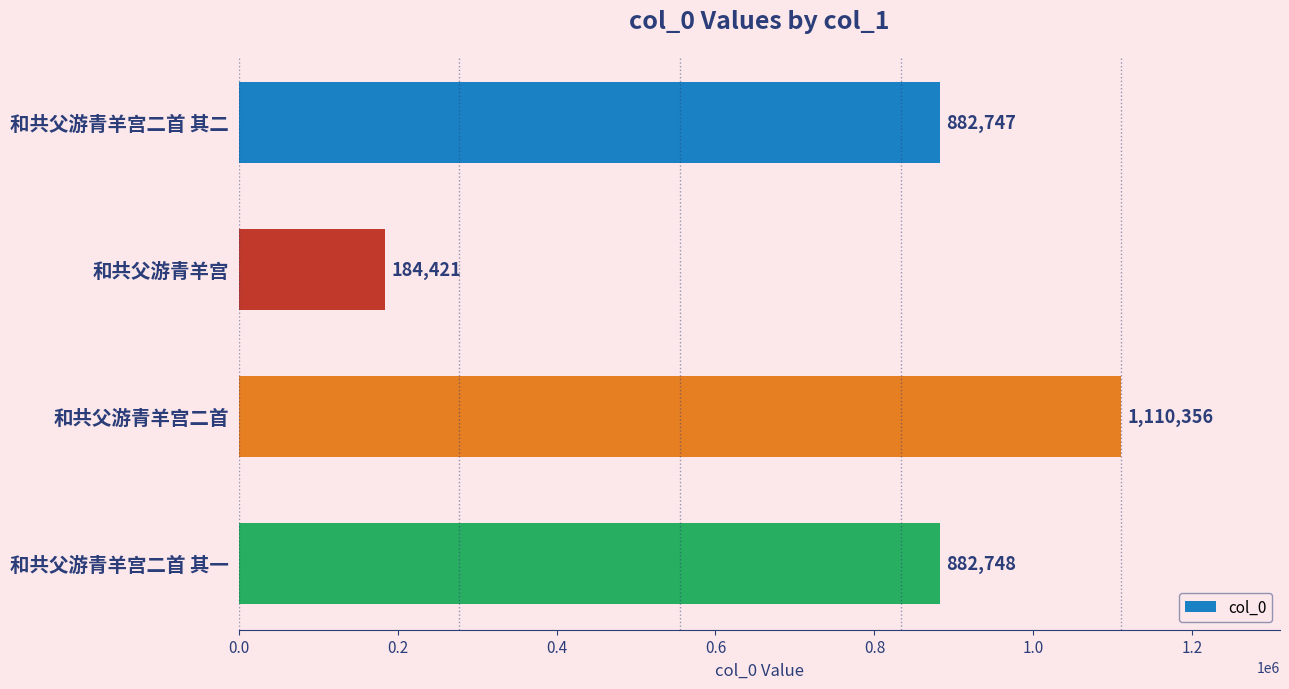

The chart shows a value of 1417185 at 和共父游青羊宫二首 其二. True or false?

False